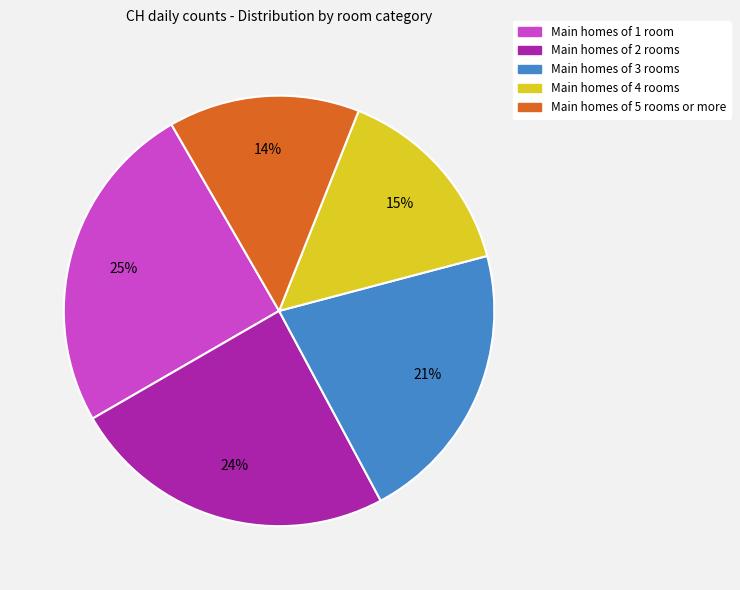

To the nearest percent, what is the difference between the largest and smallest slice percentages?

11%